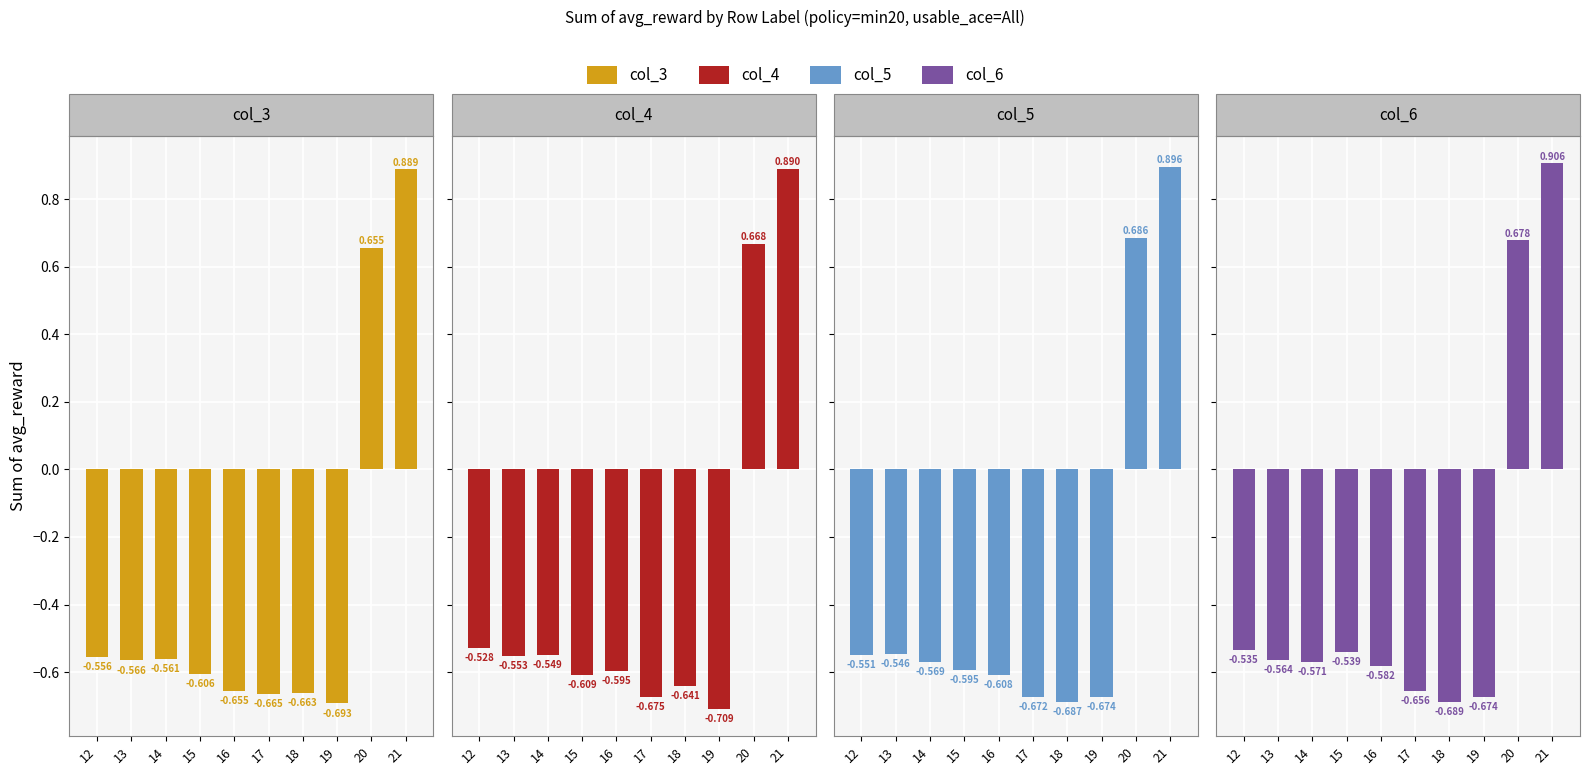

At 21, list the series in order from largest to smallest.

col_6, col_5, col_4, col_3